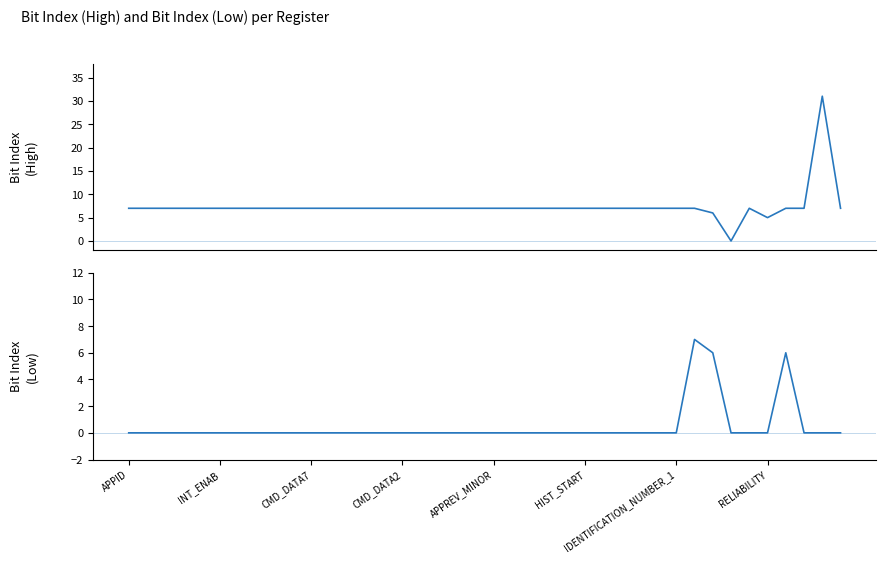

Reading left to right, what are all the values shown in this chart?

Bit Index (High): 7	7	7	7	7	7	7	7	7	7	7	7	7	7	7	7	7	7	7	7	7	7	7	7	7	7	7	7	7	7	7	7	6	0	7	5	7	7	31	7
Bit Index (Low): 0	0	0	0	0	0	0	0	0	0	0	0	0	0	0	0	0	0	0	0	0	0	0	0	0	0	0	0	0	0	0	7	6	0	0	0	6	0	0	0